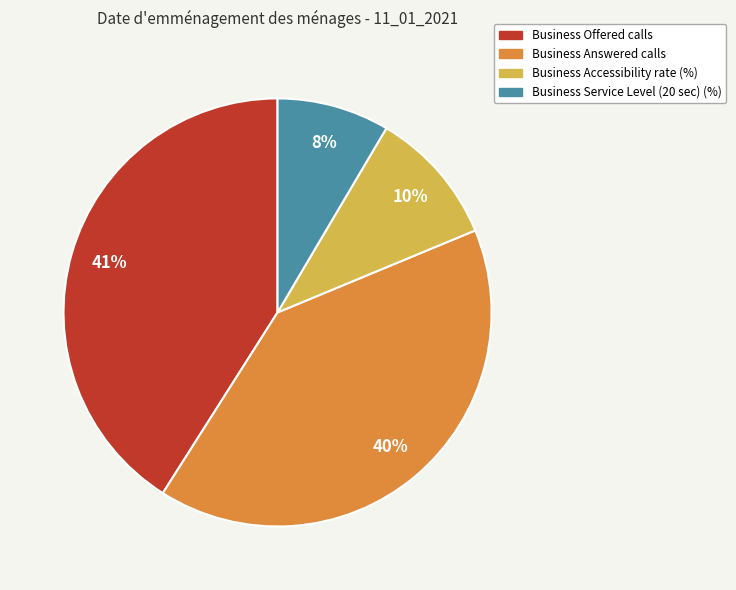

To the nearest percent, what portion does Business Service Level (20 sec) (%) represent?

8%